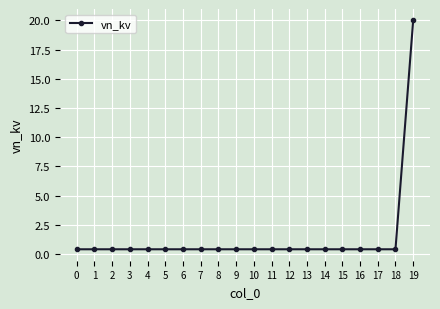

The chart shows a value of 0.4 at 13. True or false?

True